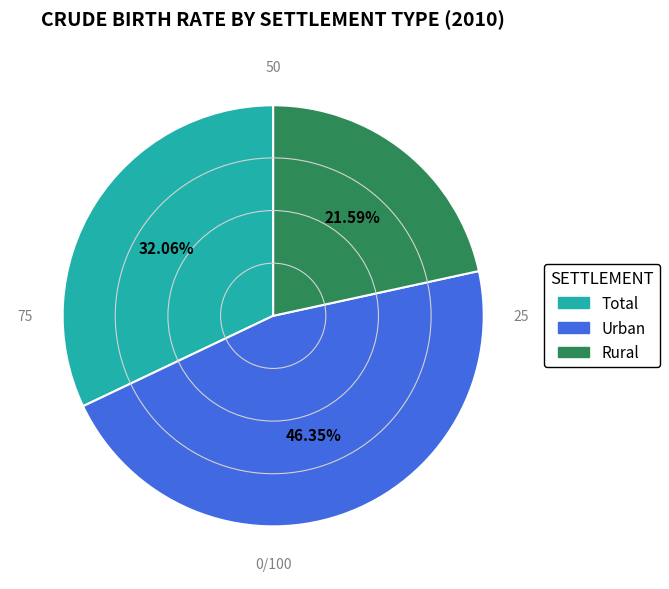

What percentage is the Rural slice, to the nearest percent?

22%